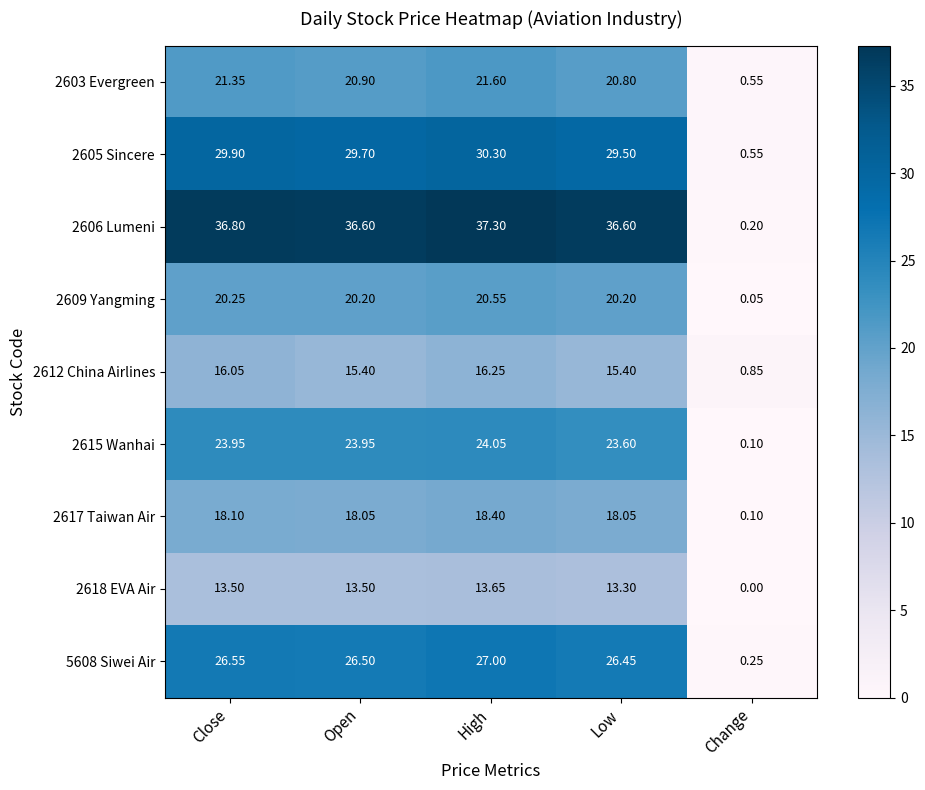

Where is 2609 Yangming nearest to the value 10?

Change